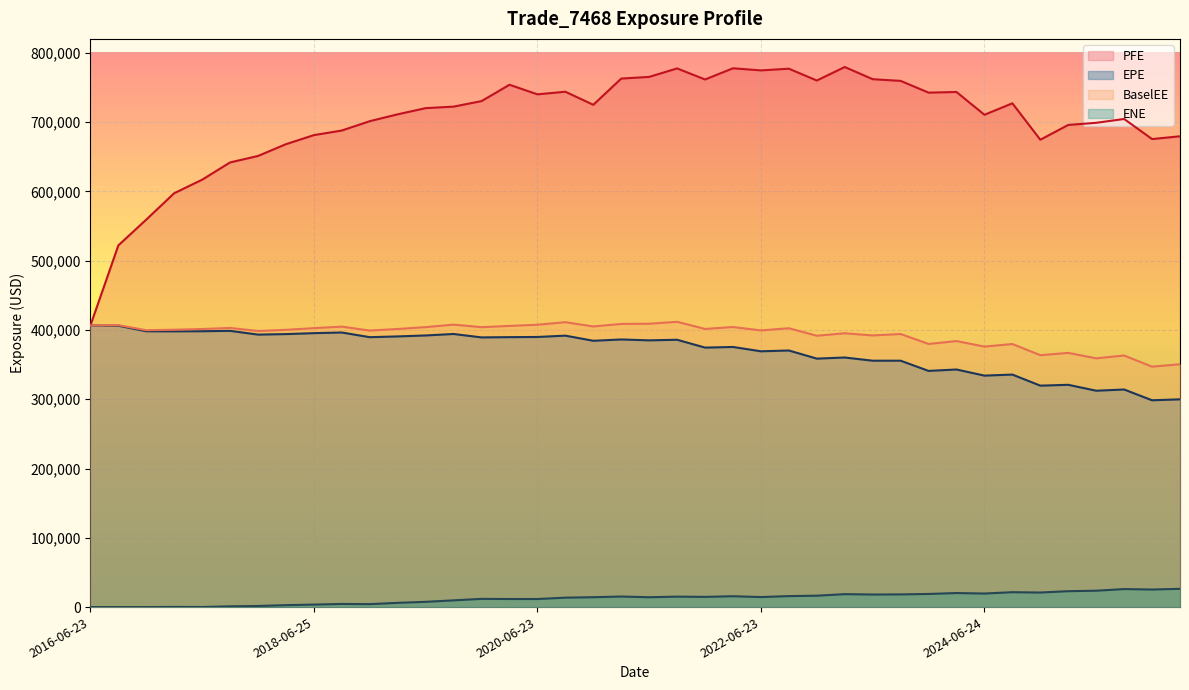

Is it true that BaselEE equals 557654.7 at 2020-03-23?

False